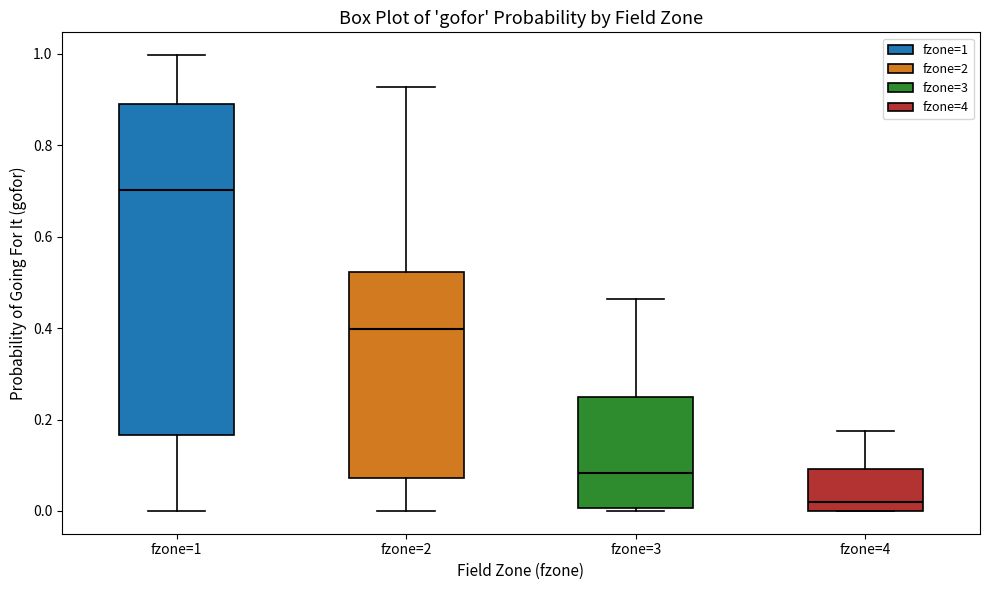

Which box is the tallest, from its lower edge to its upper edge?

fzone=1